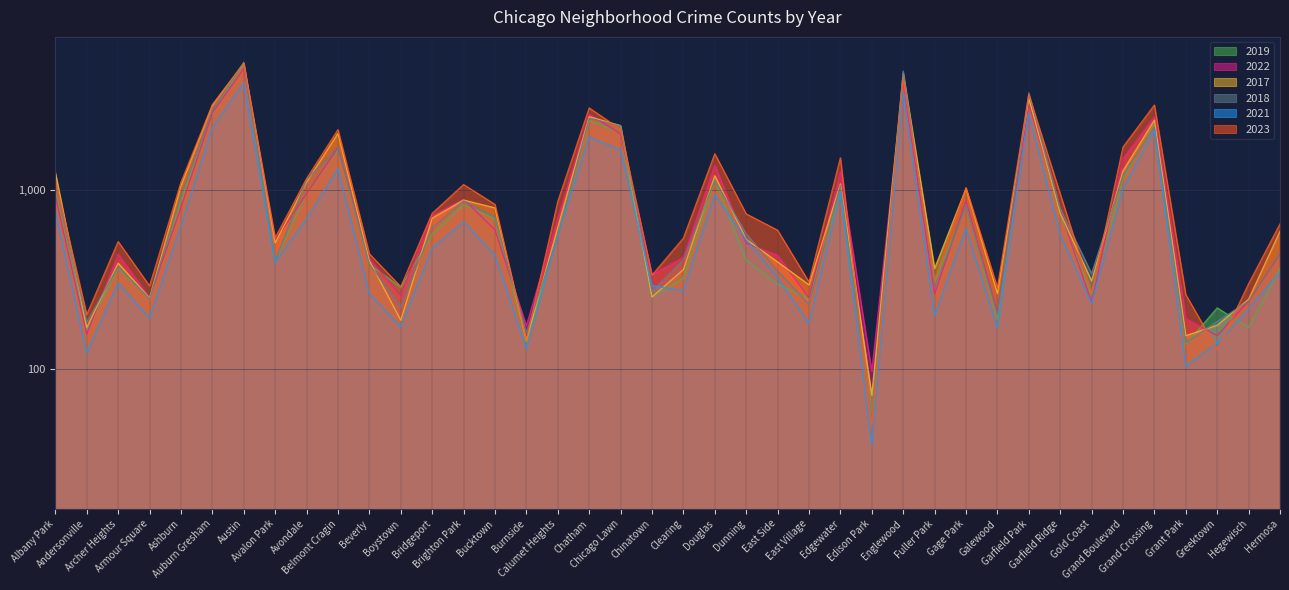

What is the minimum value shown in the chart?

62